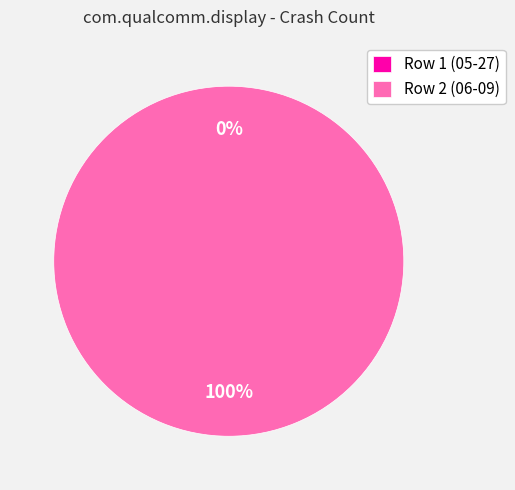

To the nearest percent, what percentage of the pie is Row 2 (06-09)?

100%